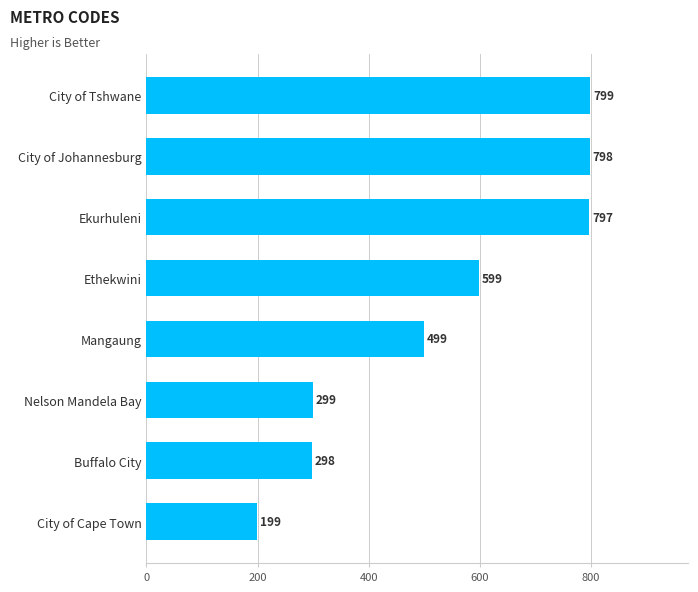

At which category does the chart reach its peak across all series?

City of Tshwane